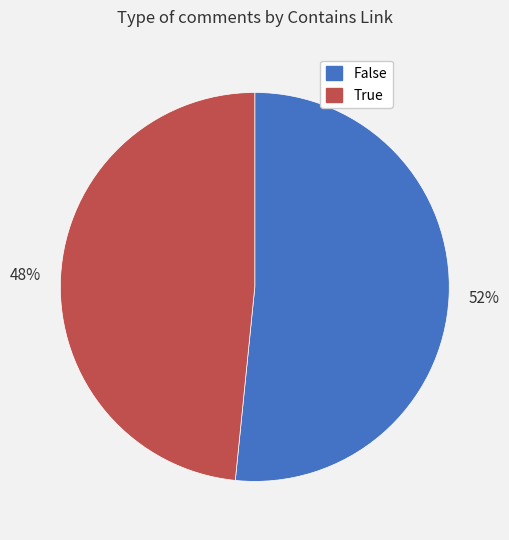

To the nearest percent, what portion does True represent?

48%